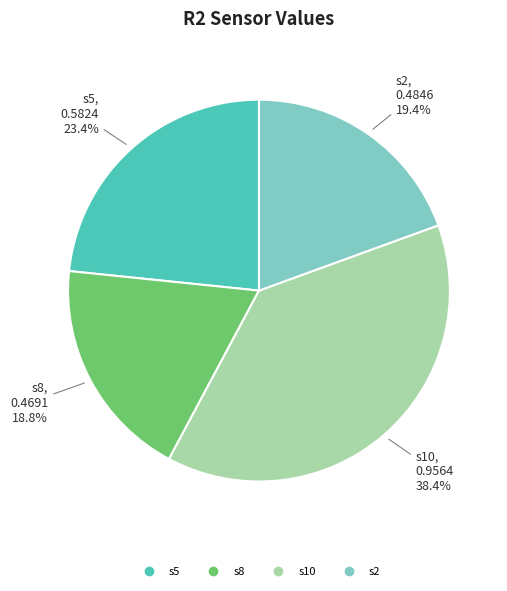

Which slice is the smallest?

s8